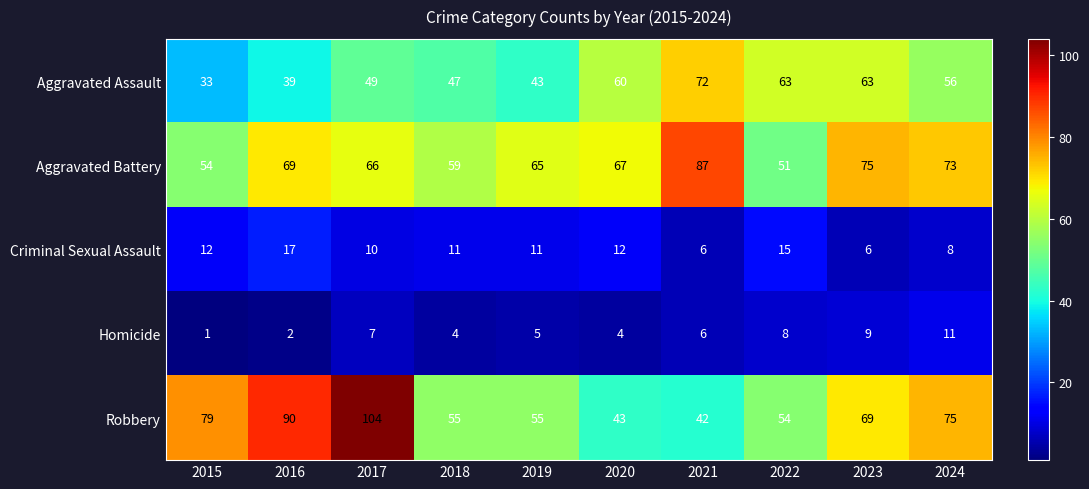

Is it true that Criminal Sexual Assault equals 19 at 2020?

False